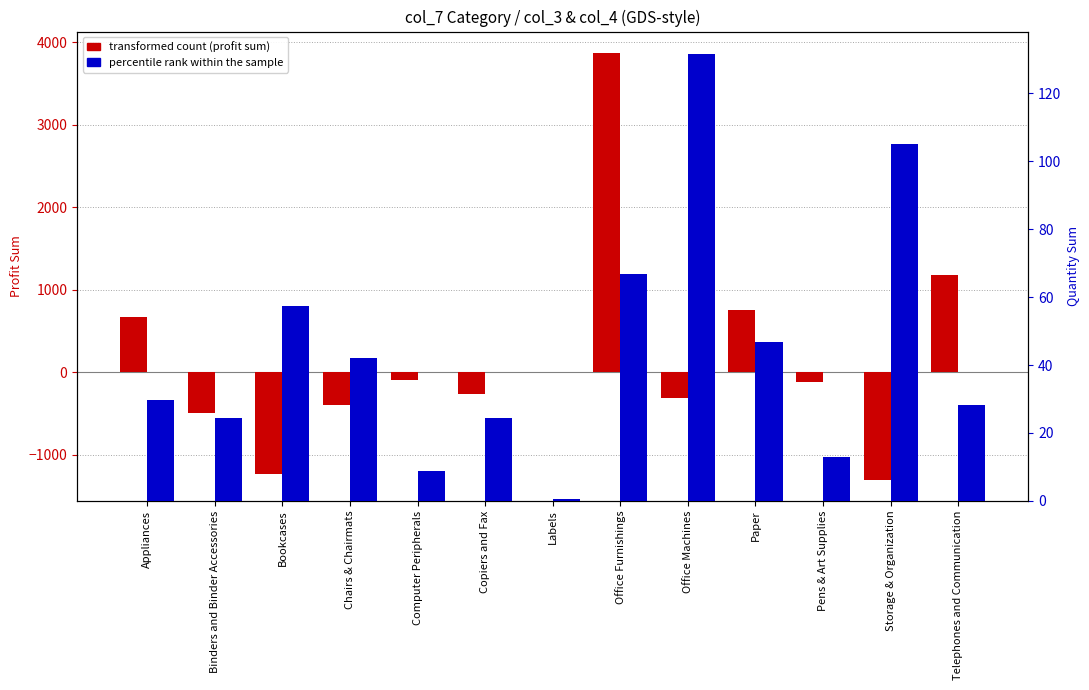

Is it true that percentile rank (quantity sum) equals 8.8 at Computer Peripherals?

True